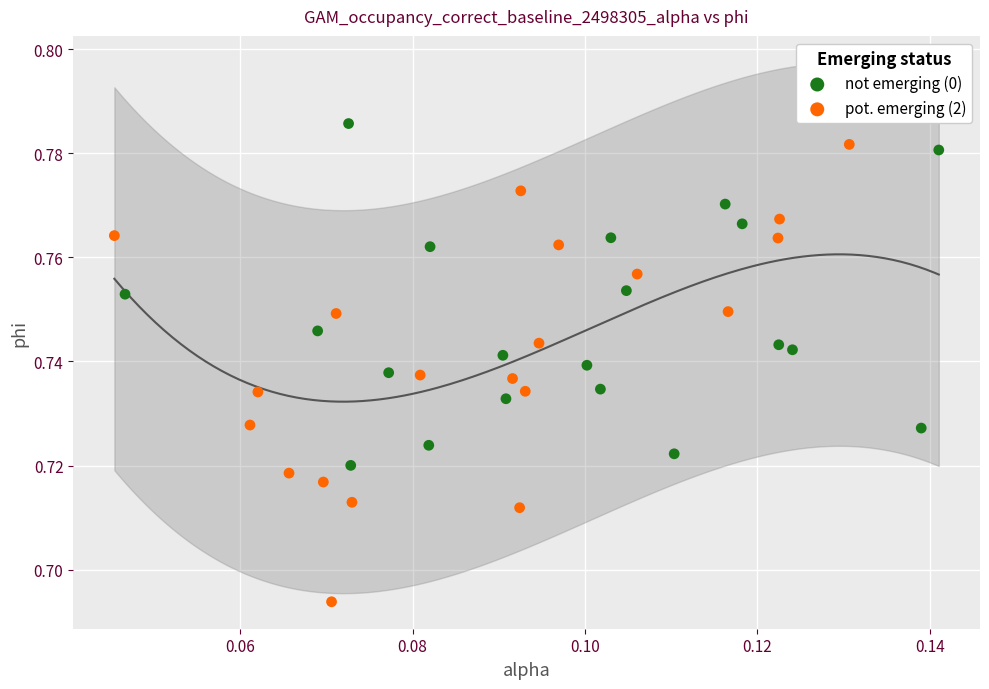

Which series has the widest spread of Y values?

pot. emerging (2)